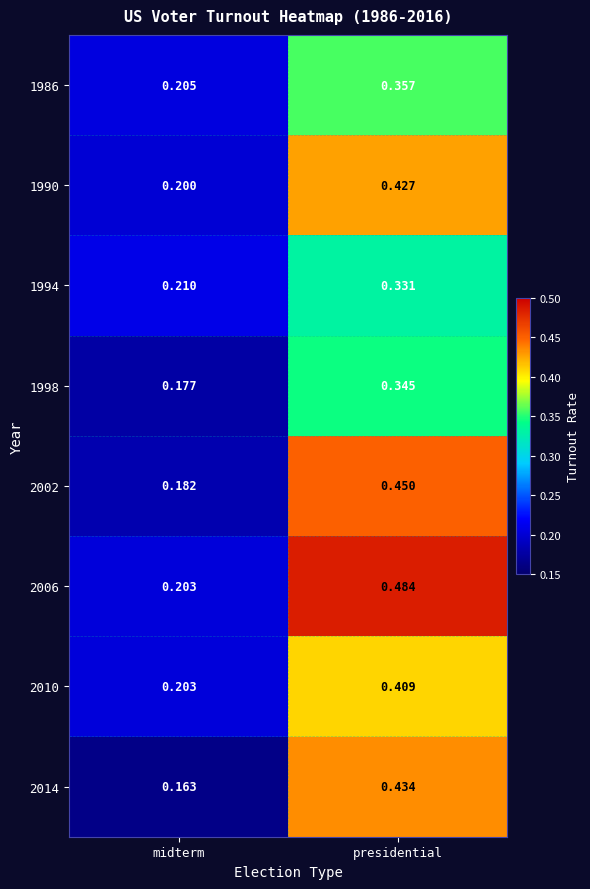

Rank the series at presidential from highest to lowest value.

2006, 2002, 2014, 1990, 2010, 1986, 1998, 1994